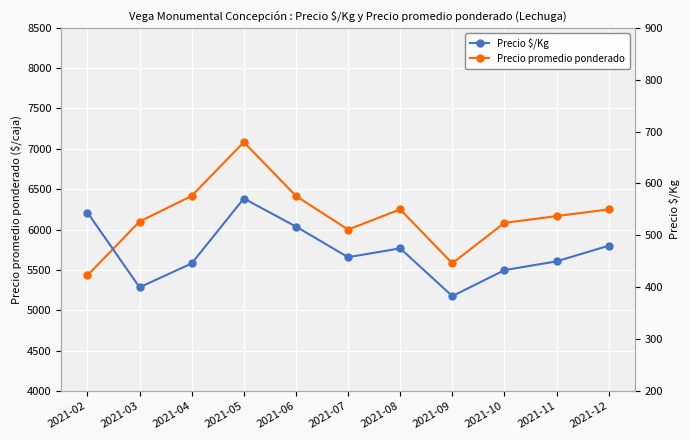

Is it true that Precio $/Kg equals 592 at 2021-10?

False